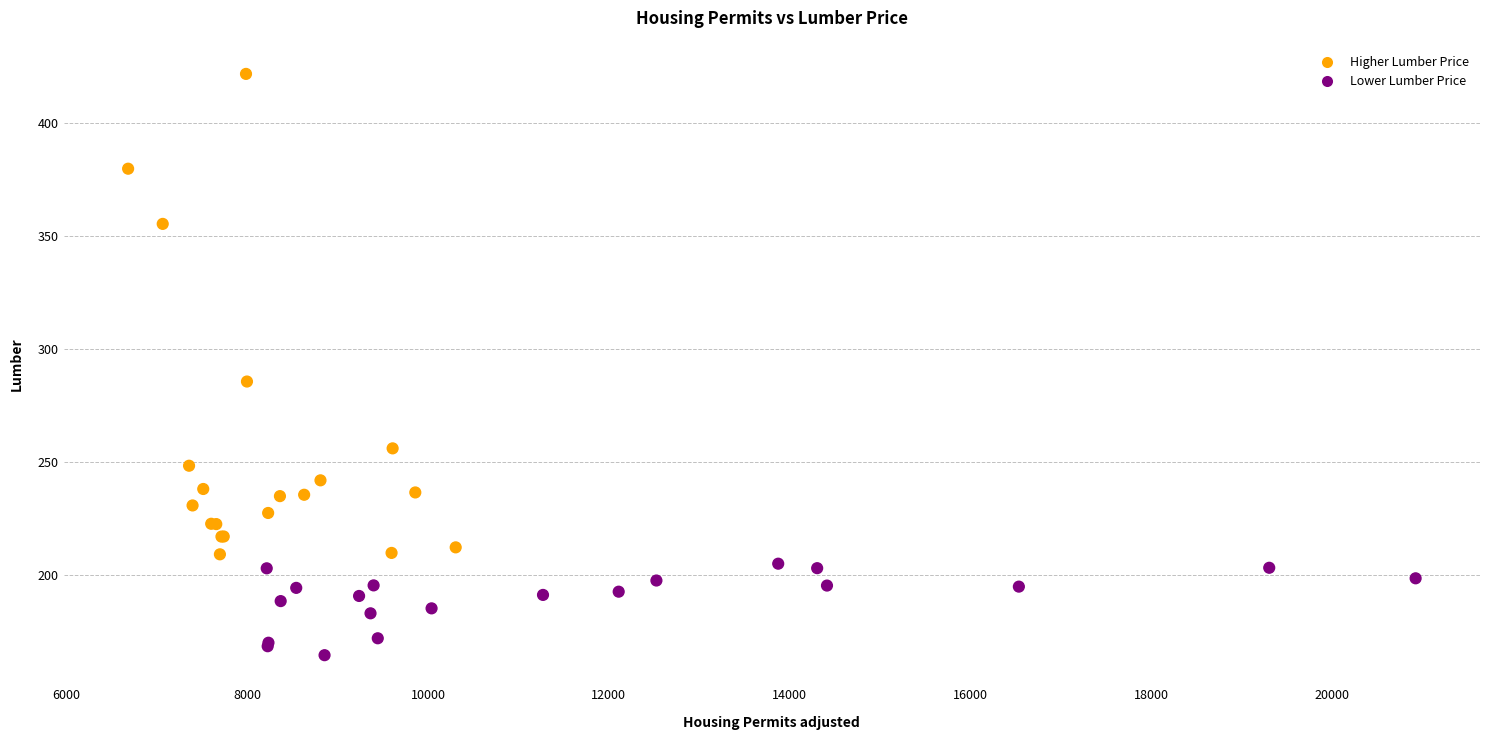

What Y value in the scatter plot is closest to 293?

285.5